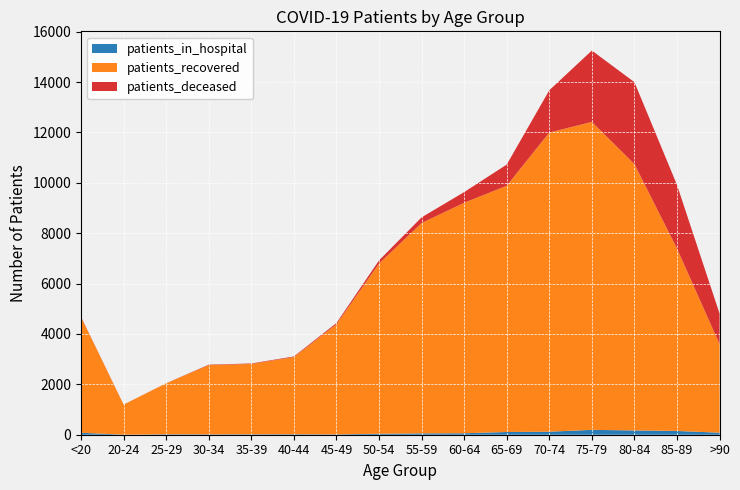

Reading right to left, transcribe all the data shown in this chart.

patients_in_hospital: >90=80	85-89=150	80-84=170	75-79=193	70-74=120	65-69=108	60-64=58	55-59=53	50-54=39	45-49=14	40-44=19	35-39=17	30-34=15	25-29=18	20-24=2	<20=78
patients_recovered: >90=3517	85-89=7240	80-84=10571	75-79=12222	70-74=11874	65-69=9774	60-64=9149	55-59=8350	50-54=6753	45-49=4372	40-44=3064	35-39=2793	30-34=2749	25-29=2023	20-24=1191	<20=4589
patients_deceased: >90=1213	85-89=2526	80-84=3253	75-79=2834	70-74=1678	65-69=841	60-64=423	55-59=224	50-54=126	45-49=47	40-44=24	35-39=18	30-34=17	25-29=3	20-24=4	<20=17